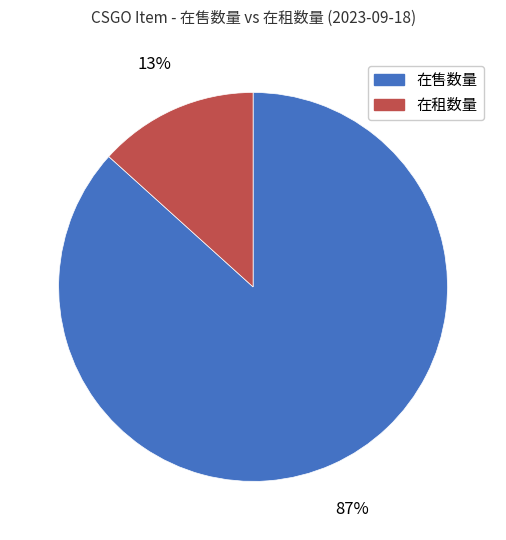

Is it true that 在售数量 is 87% of the pie?

True